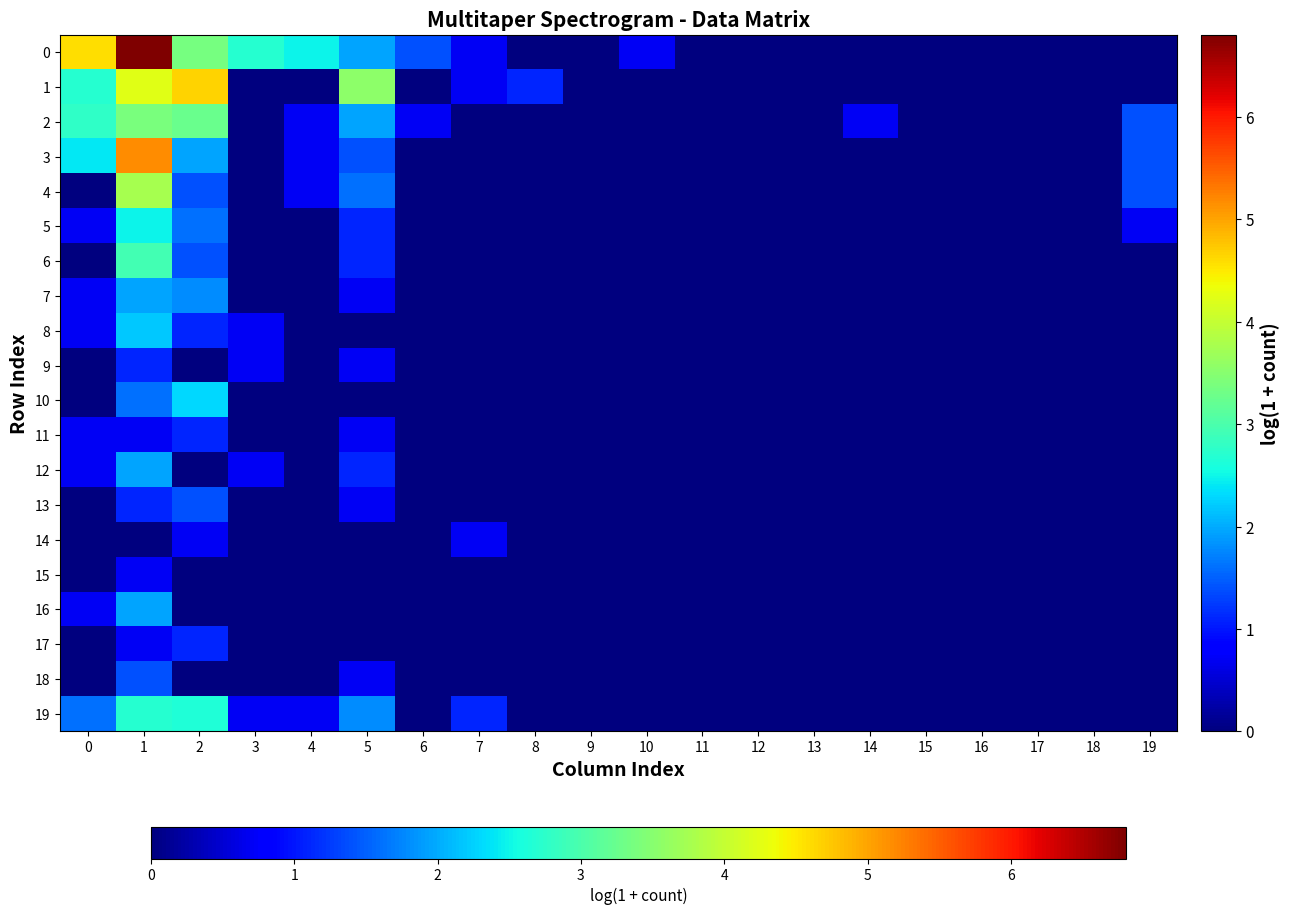

How many categories are shown in the chart?

20